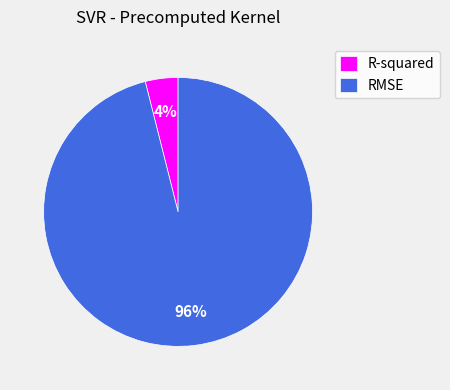

Do RMSE and R-squared together represent more than half of the pie?

Yes